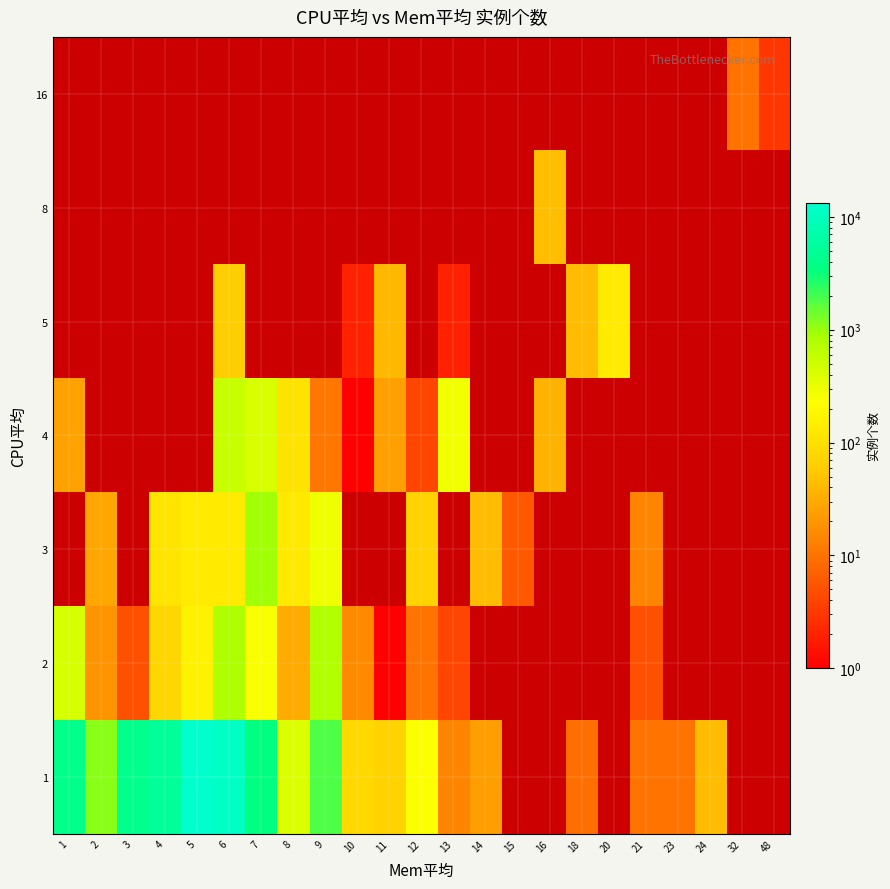

What is the total value across all series at 7?

5111